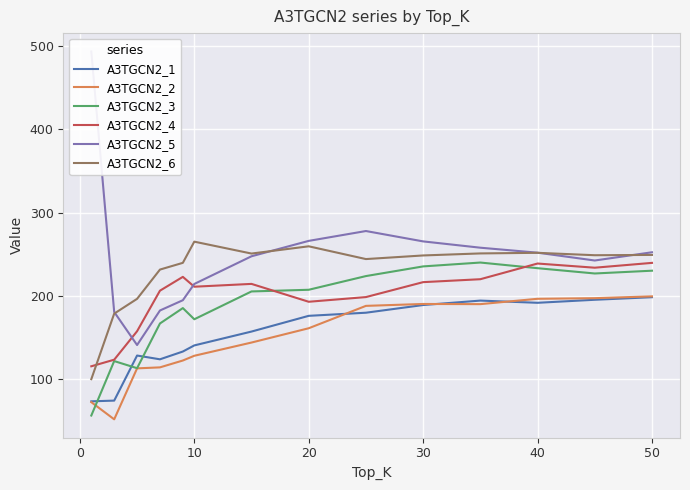

True or false: A3TGCN2_3 has a value of 314.3 at 40.

False